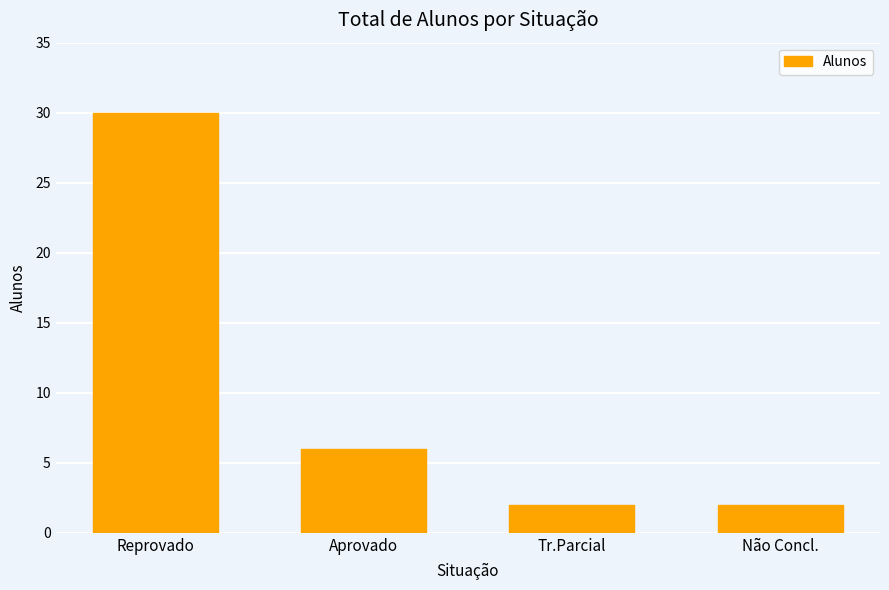

What is the label of the 2nd bar from the right?

Tr.Parcial